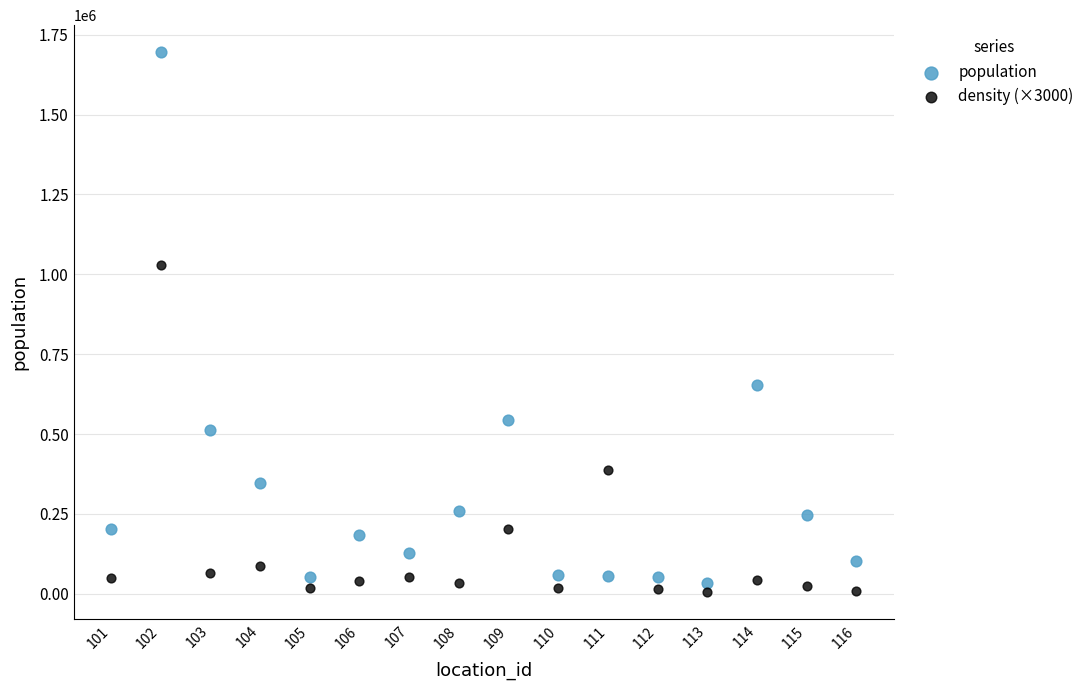

What is the X range (max minus min) for the scatter plot?

15.0